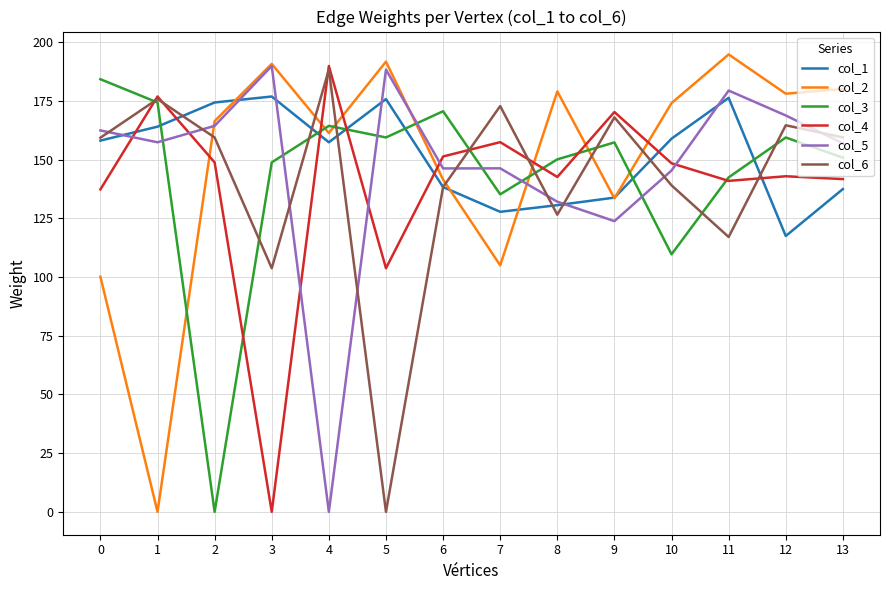

The value of col_4 at 2 is 148.8. True or false?

True